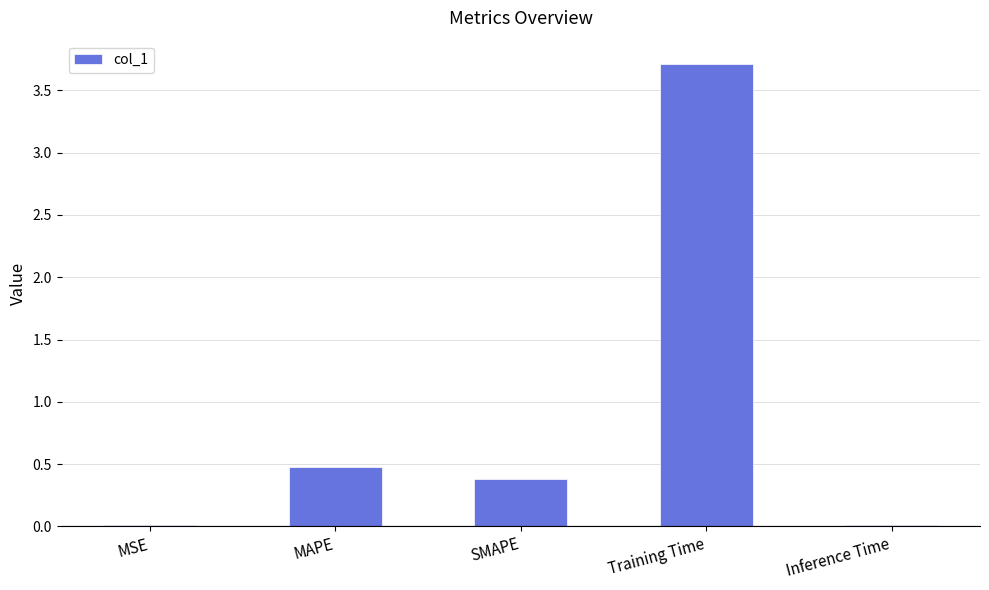

How many series are shown in this chart?

1